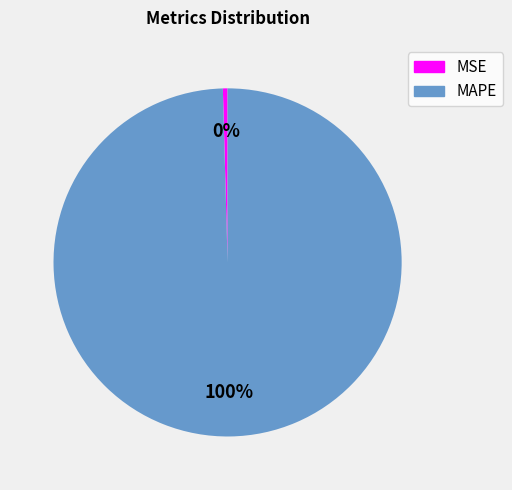

How many slices are in this pie chart?

2